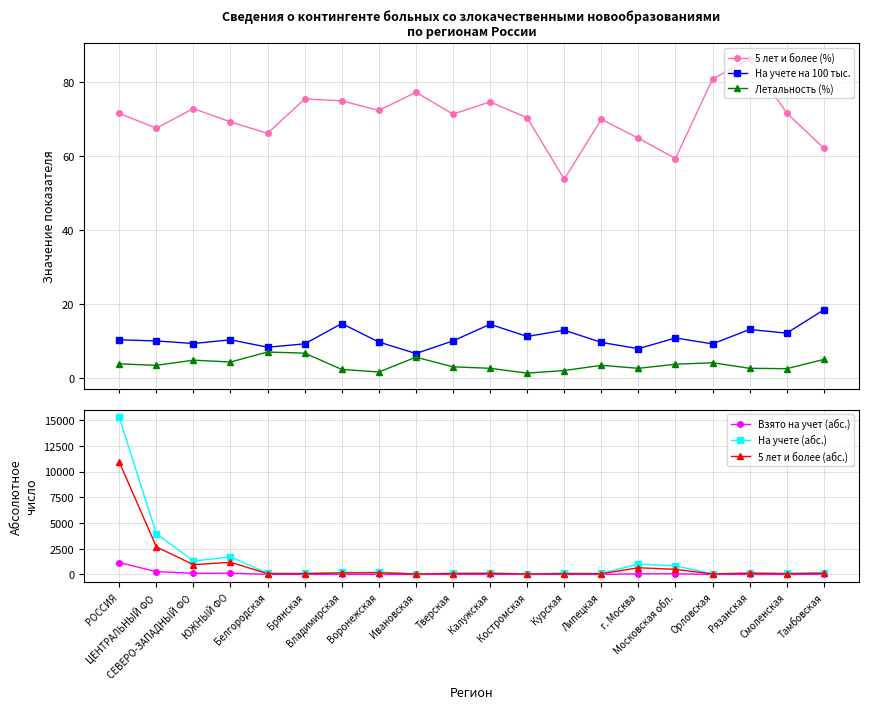

Which series ends up on top after the final intersection of Взято на учет (абс.) and Летальность (%)?

Взято на учет (абс.)